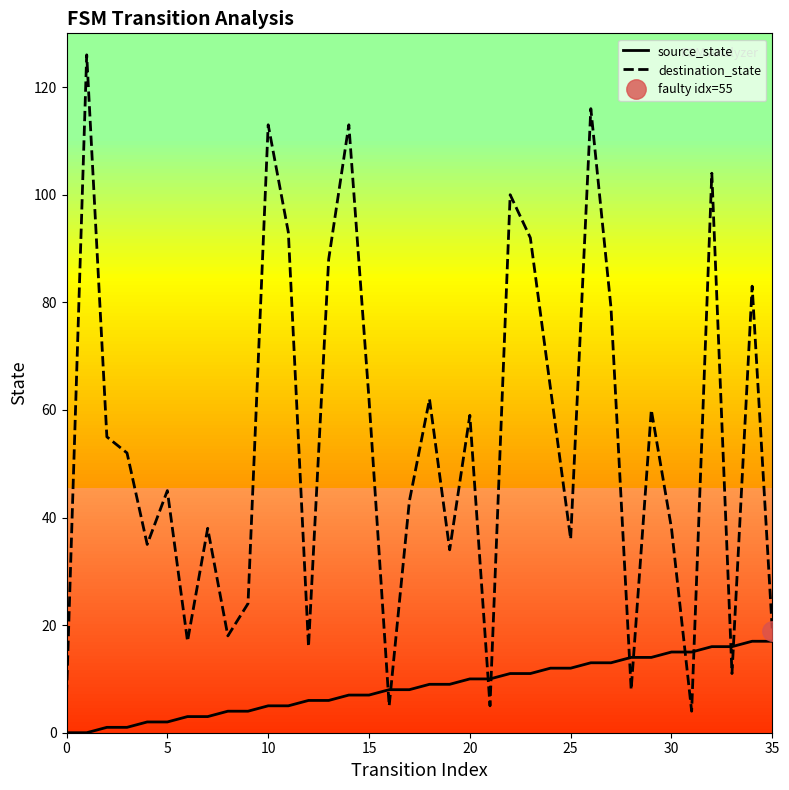

The value of destination_state at 23 is 92. True or false?

True